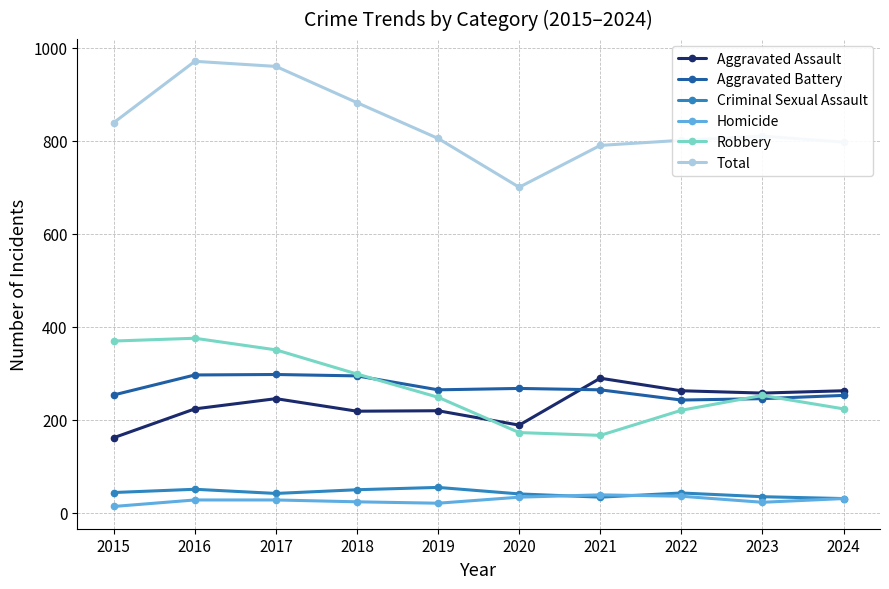

Which series has the largest range (max minus min)?

Total